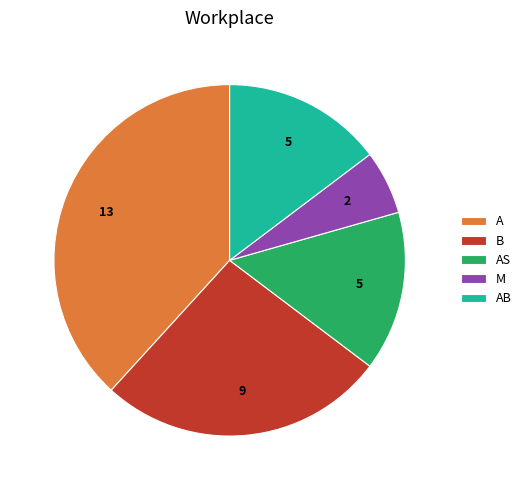

Is it true that B is 14% of the pie?

False